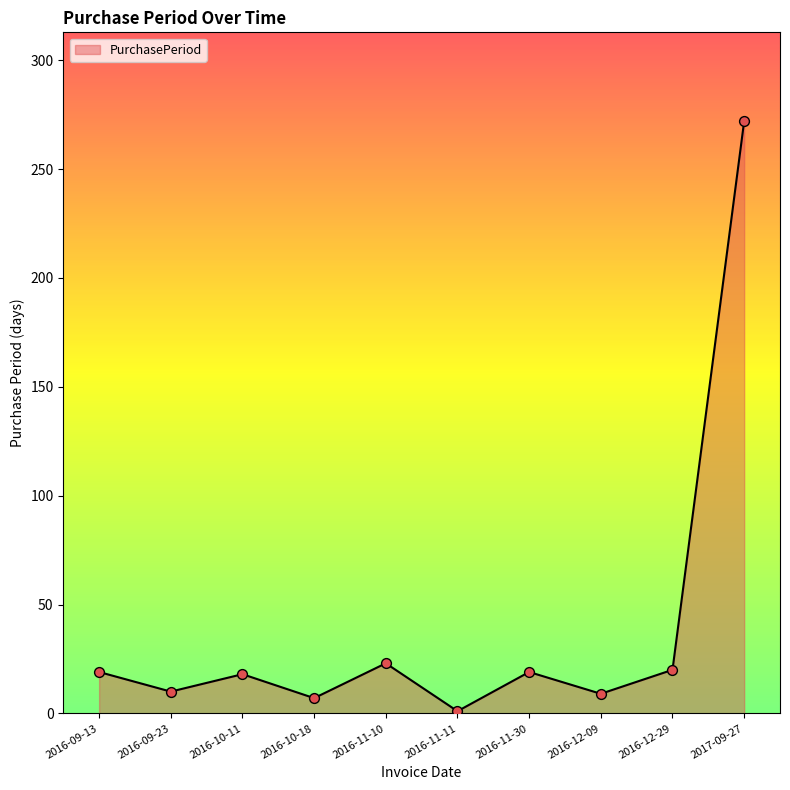

What is the ratio of the value at 2016-12-09 to the value at 2016-11-30?

0.5